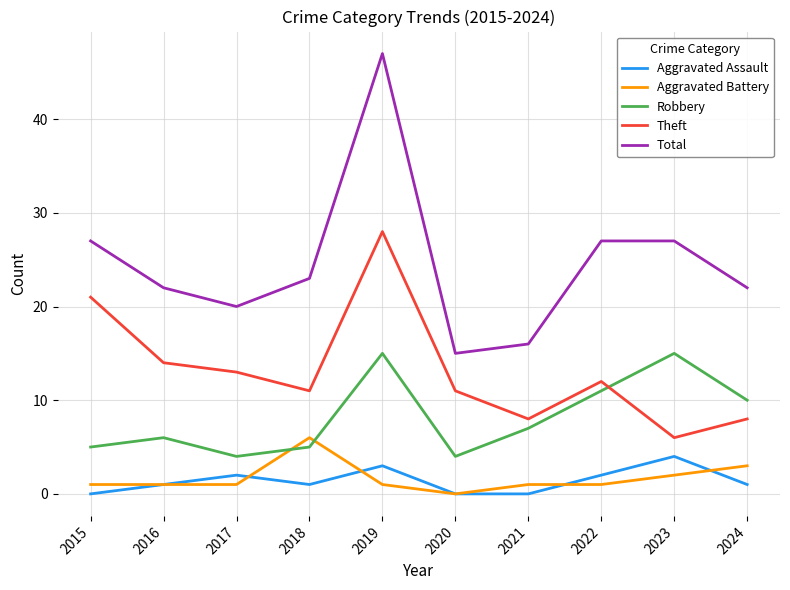

True or false: Theft and Aggravated Assault cross at least once.

False